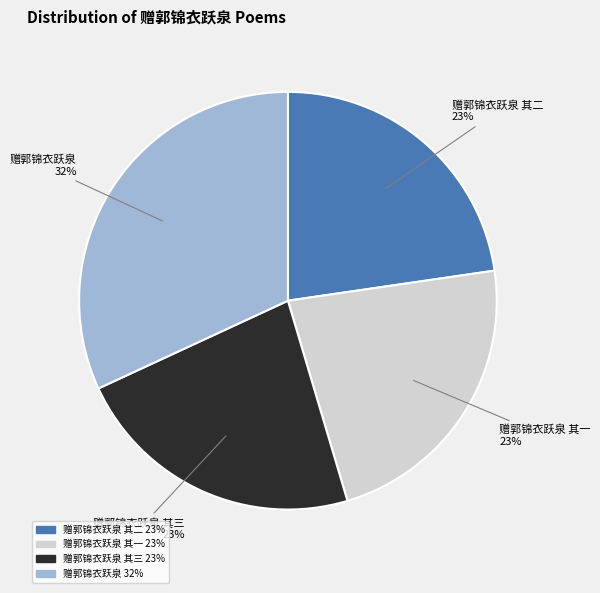

To the nearest percent, what is the average slice percentage?

25%